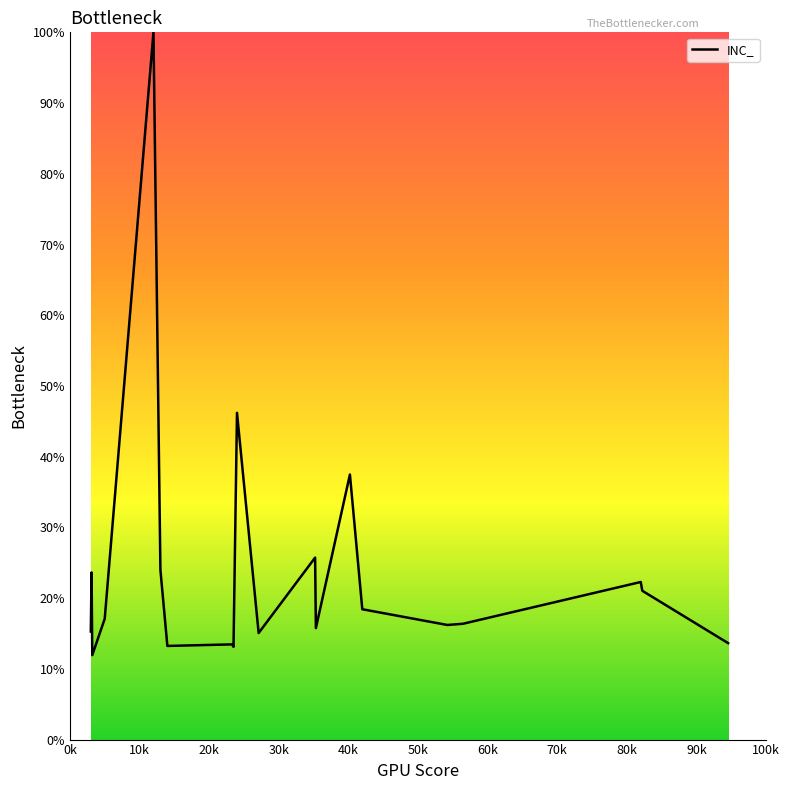

What is the difference between the maximum and minimum values?

88.1